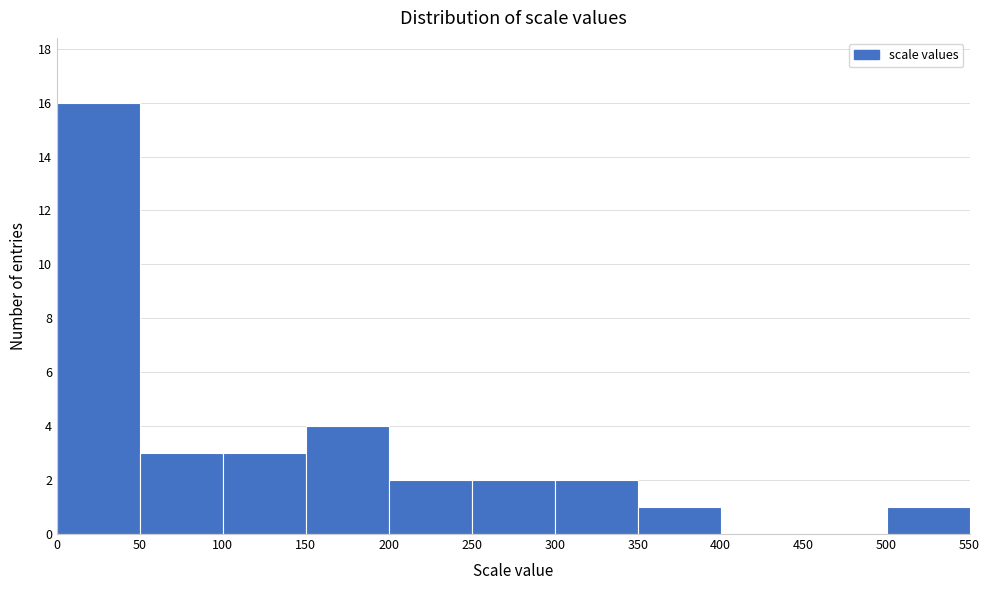

Reading left to right, list every bar in this chart as the range it spans on the x-axis followed by its height. The values are not printed on the chart, so give them approximately, as read against the axis.

0 to 50: 16
50 to 100: 3
100 to 150: 3
150 to 200: 4
200 to 250: 2
250 to 300: 2
300 to 350: 2
350 to 400: 1
400 to 450: 0
450 to 500: 0
500 to 550: 1